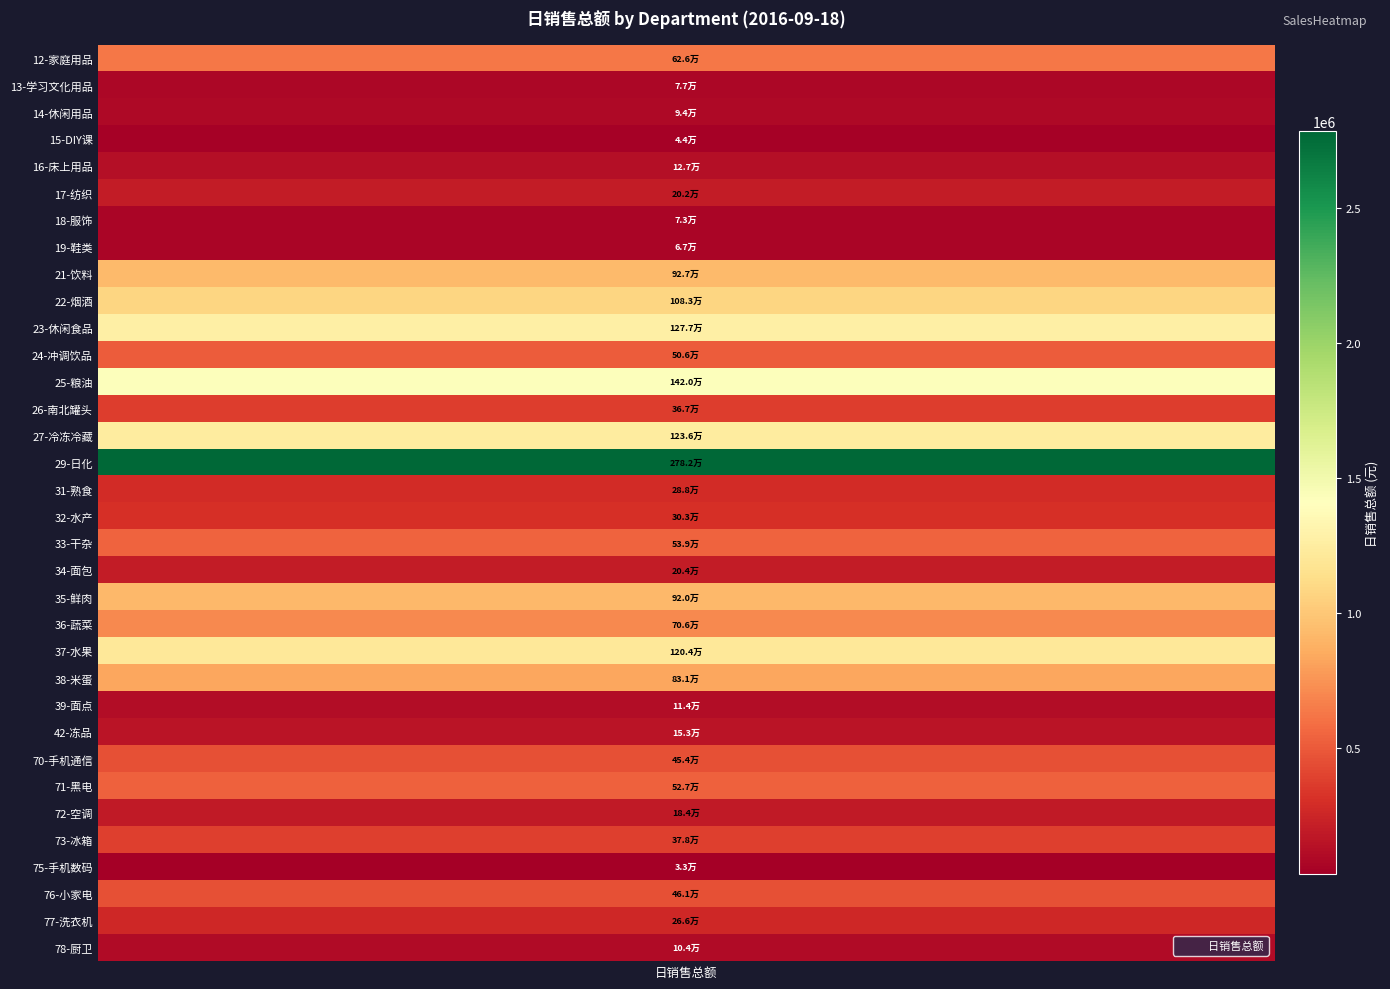

Where is the data nearest to the value 1407145?

12